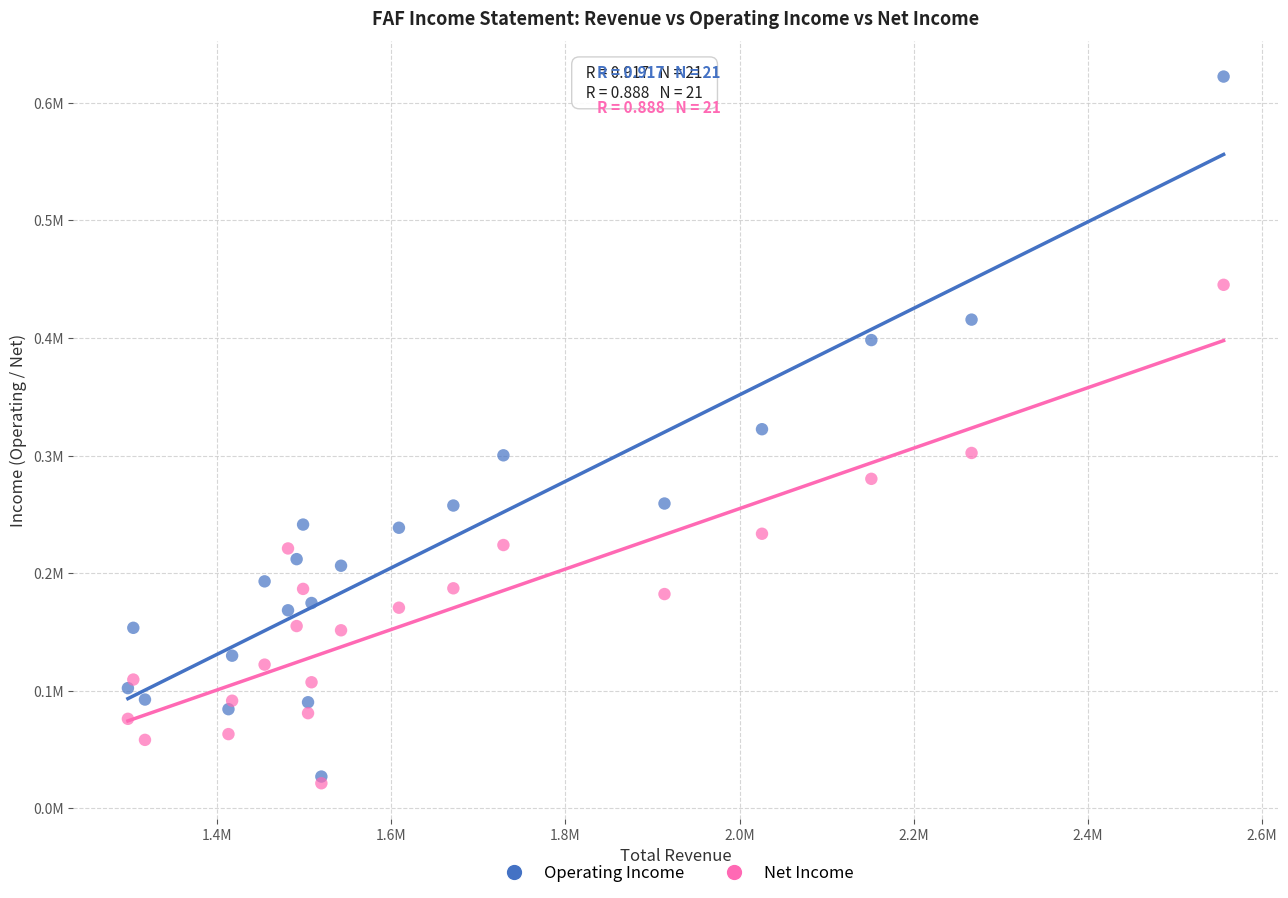

Which series reaches the maximum Y coordinate?

Operating Income